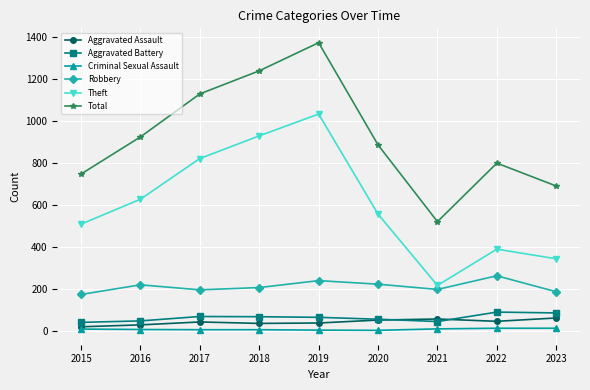

The value of Robbery at 2018 is 70. True or false?

False